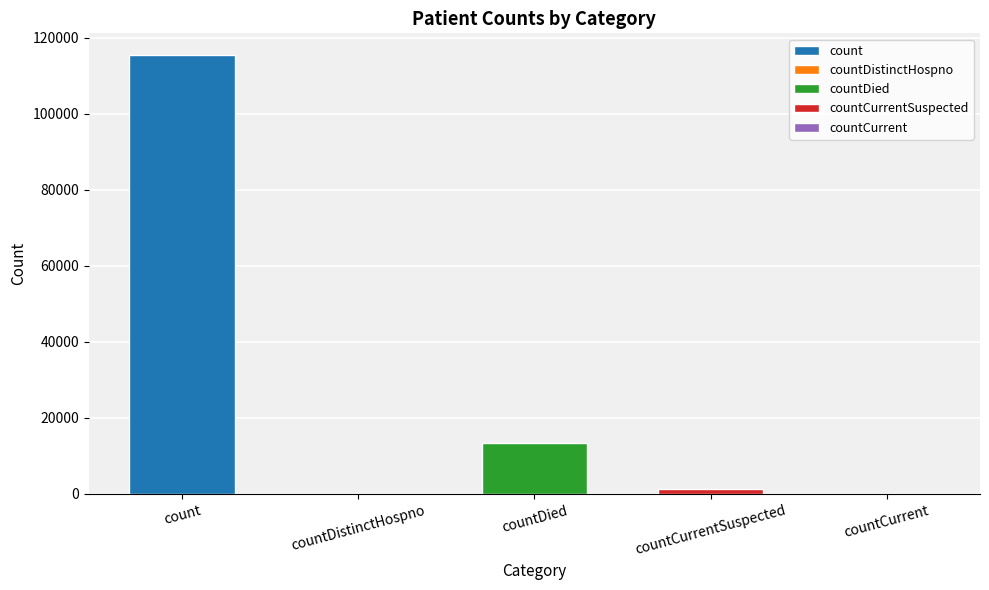

Rank the categories by value from lowest to highest.

countDistinctHospno, countCurrent, countCurrentSuspected, countDied, count